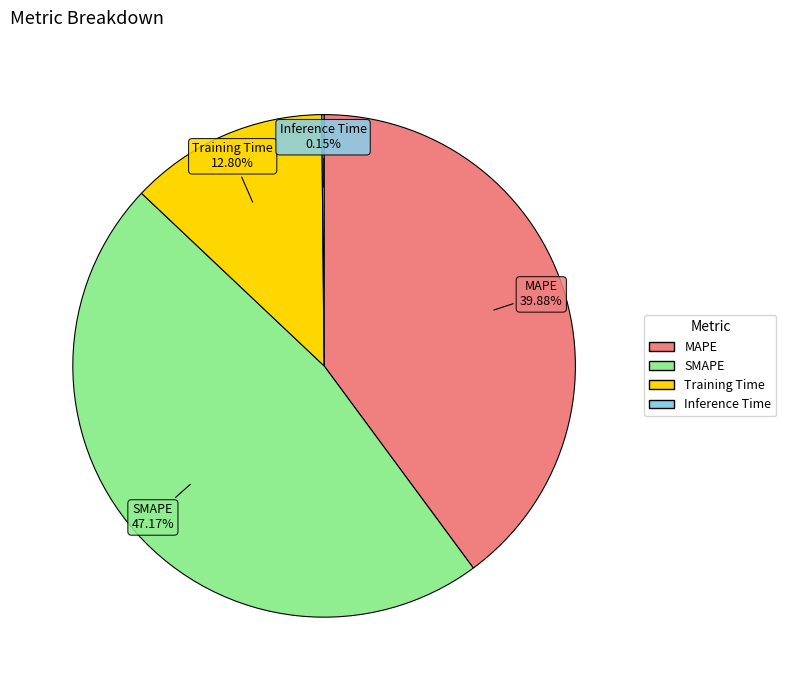

Between SMAPE and Training Time, which is larger?

SMAPE